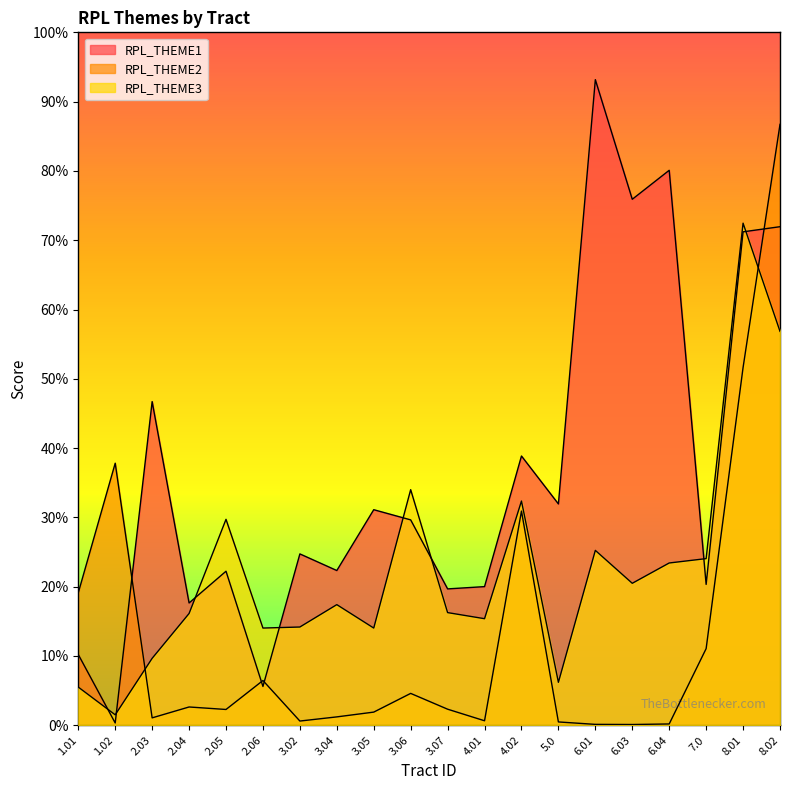

At how many categories does at least one series exceed 0?

20